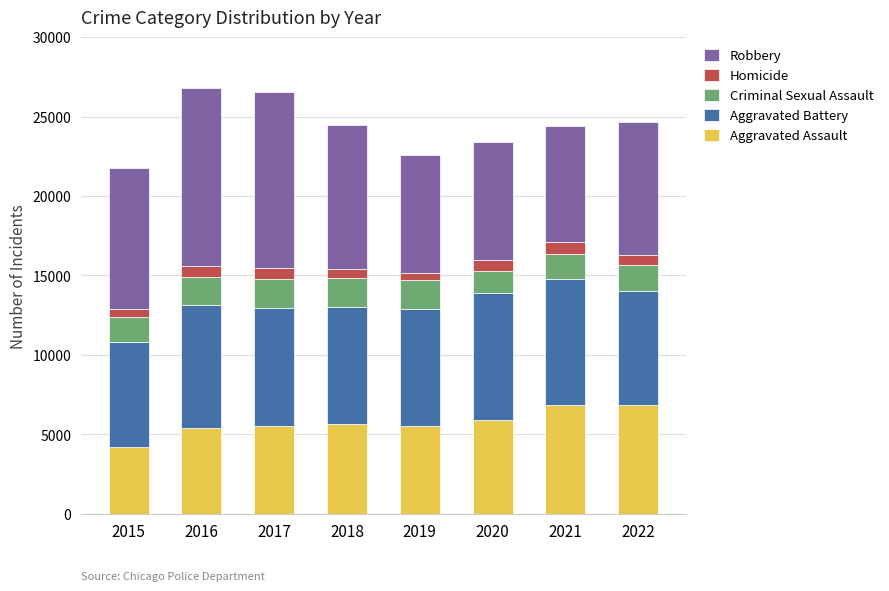

Which category has the lowest value in the Aggravated Assault series?

2015